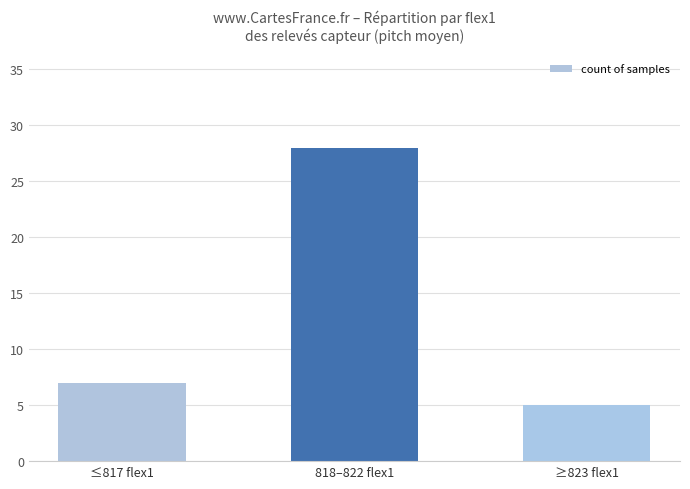

Which category has the highest value across all series?

818–822 flex1